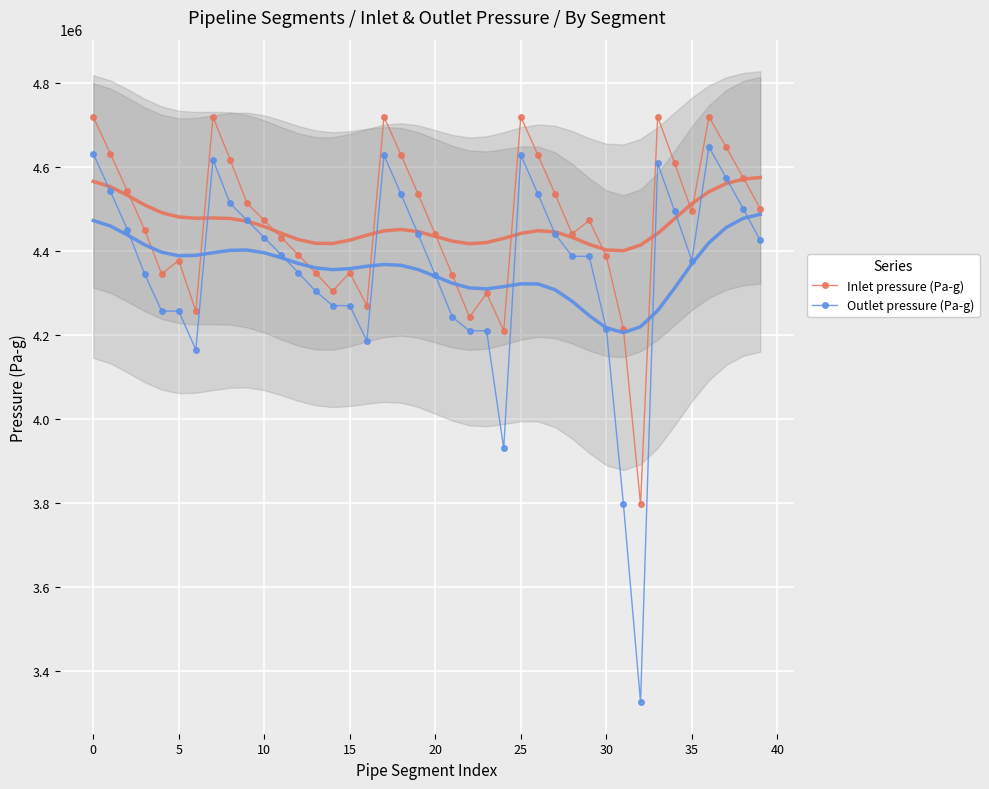

What is the label of the 39th point from the left?

38